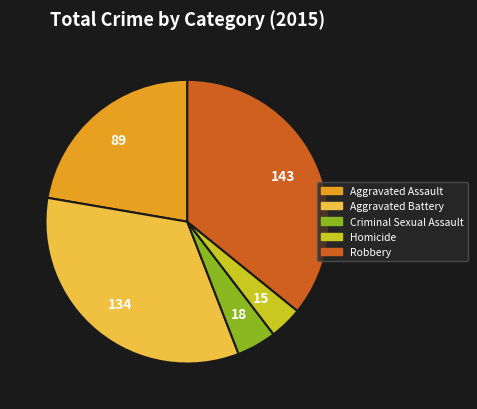

How many segments does this pie chart have?

5